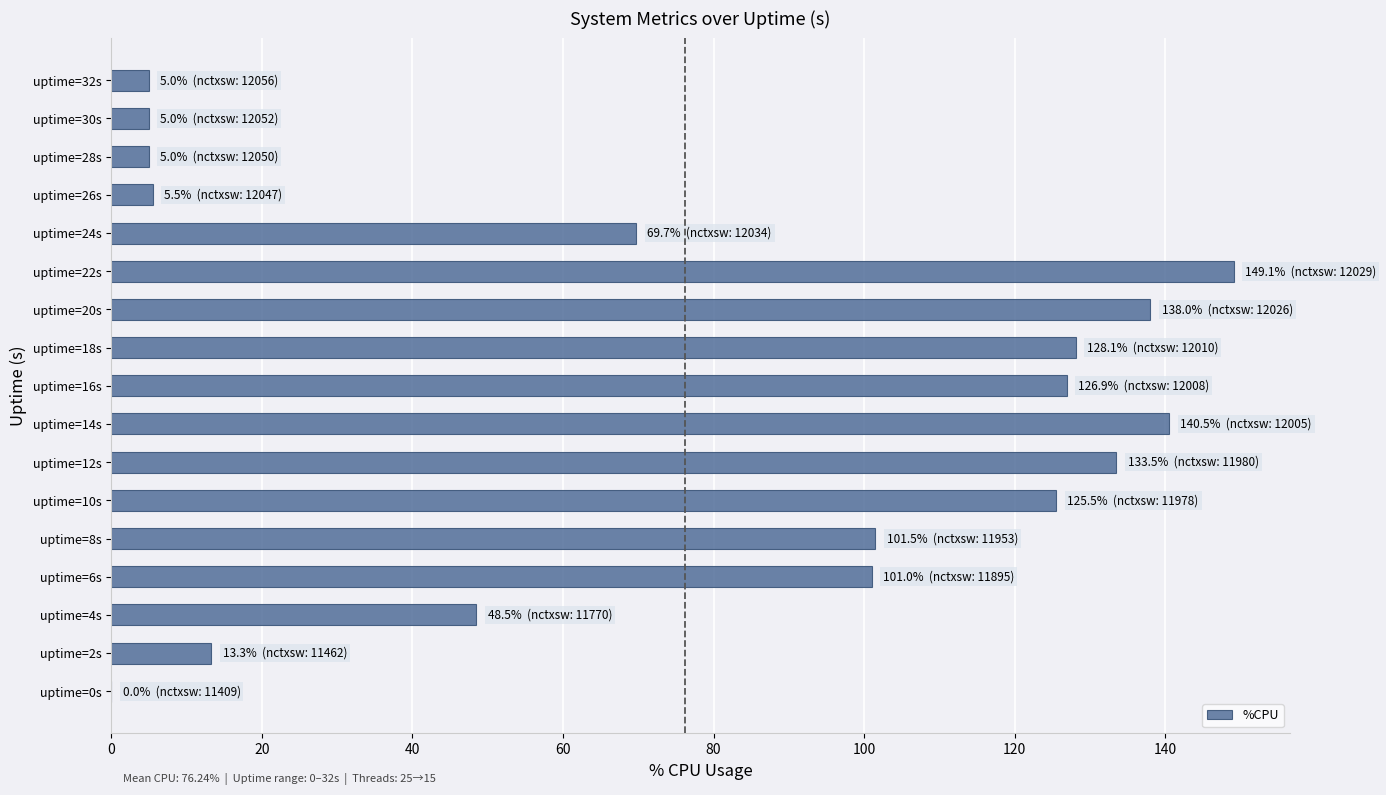

What is the change in value from uptime=8s to uptime=28s?

-96.5